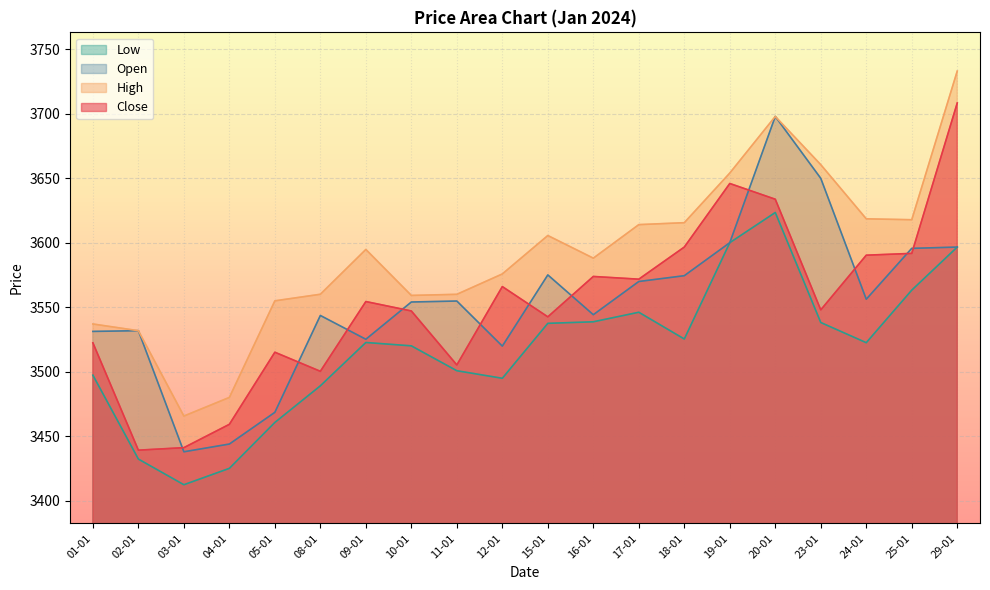

How many values in the High series exceed 3594?

10